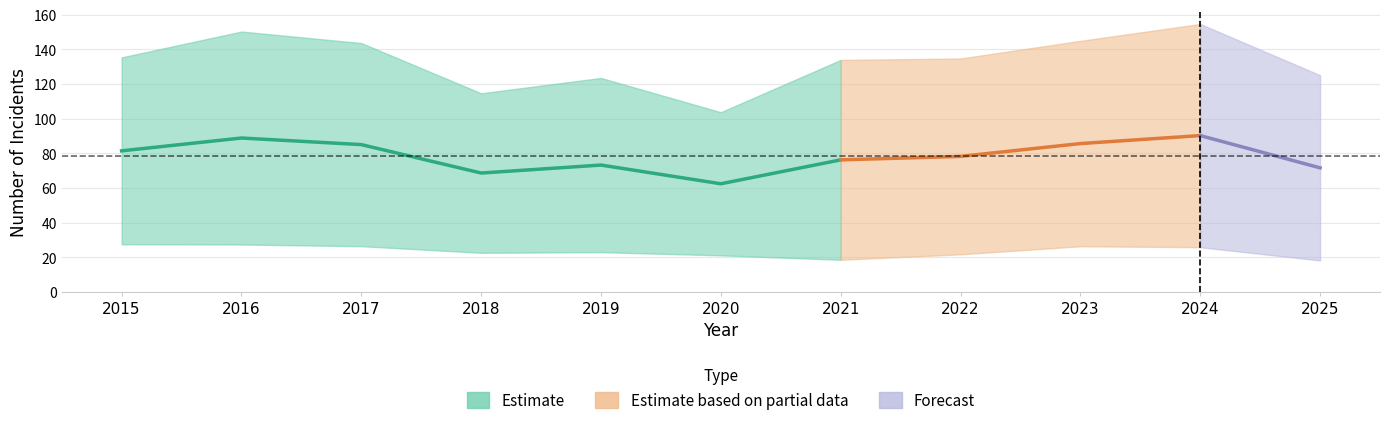

How many data points does each series have?

11